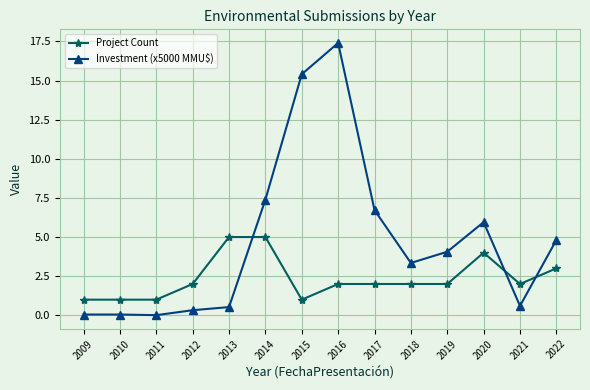

Is this an area chart (filled region under the line)?

No